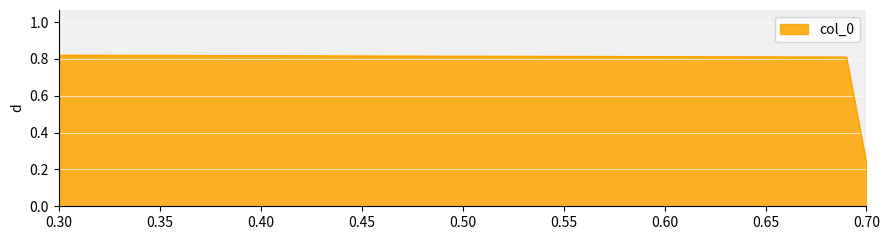

Count the values in the range 0 to 1.

4